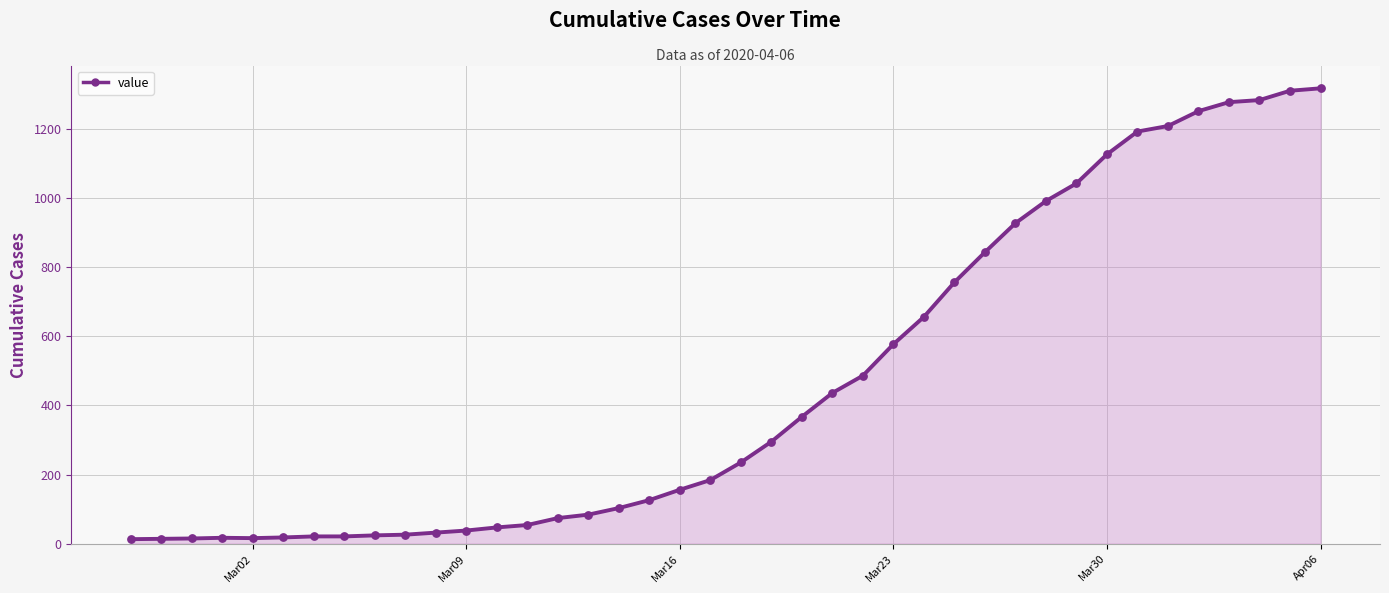

What is the greatest value displayed?

1317